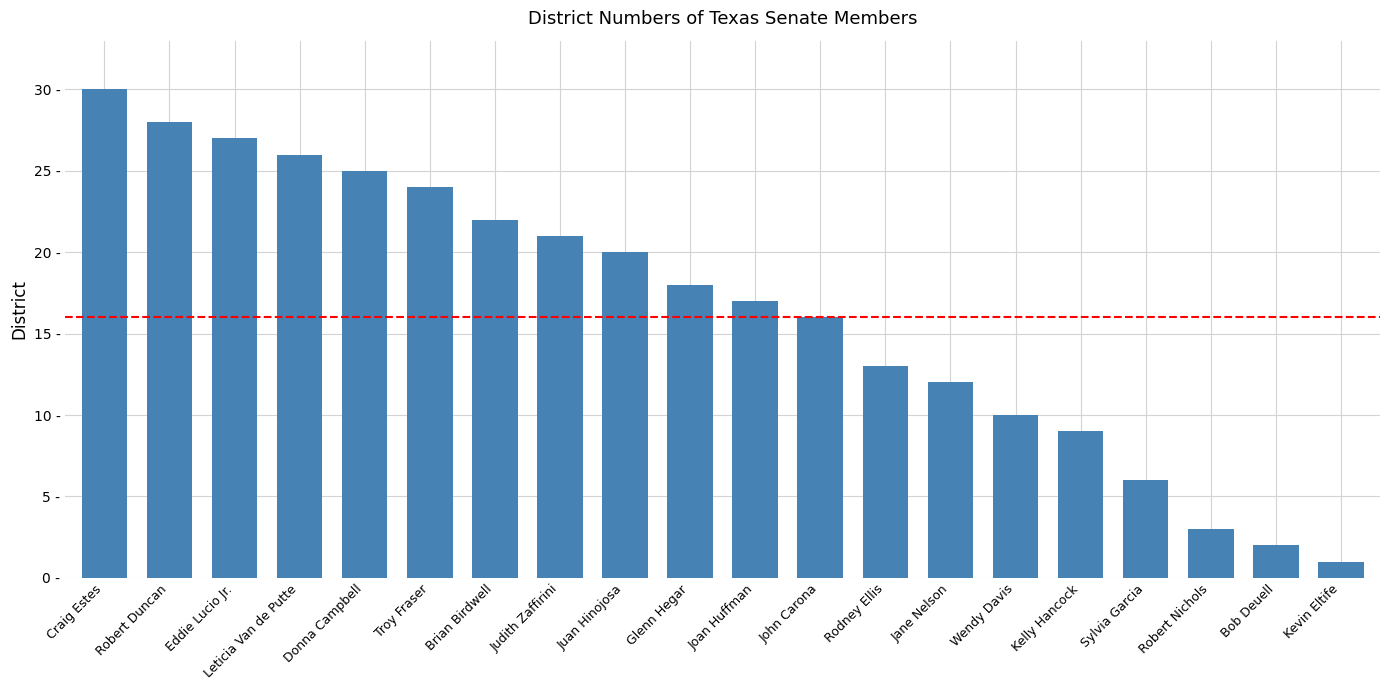

What is the average value?

16